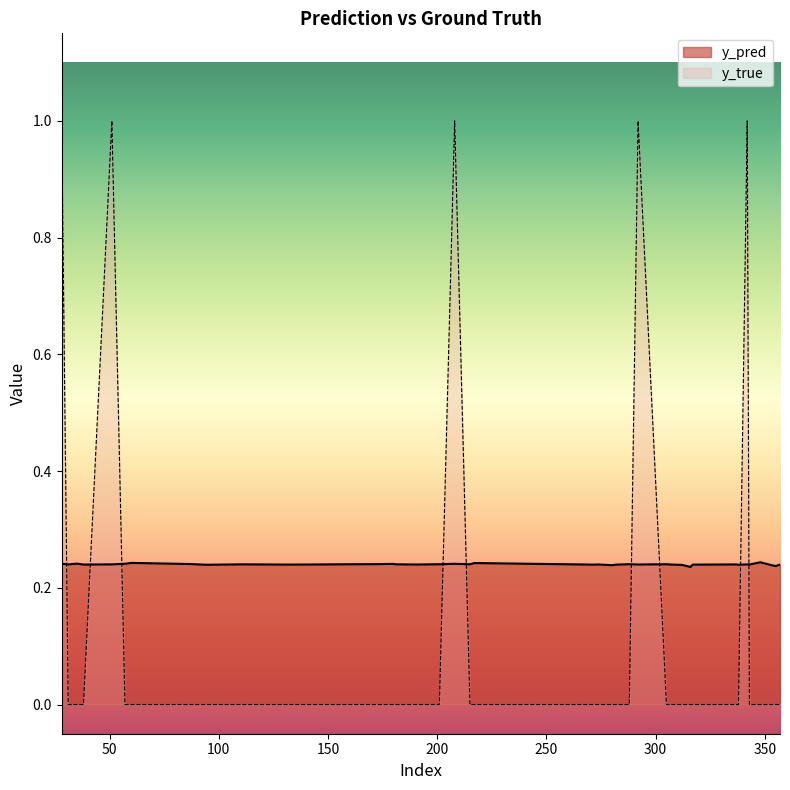

Reading right to left, list all the values displayed in this chart.

y_pred: 357=0.2	355=0.2	353=0.2	348=0.2	344=0.2	343=0.2	342=0.2	338=0.2	337=0.2	317=0.2	316=0.2	312=0.2	307=0.2	305=0.2	292=0.2	288=0.2	282=0.2	280=0.2	274=0.2	271=0.2	268=0.2	217=0.2	215=0.2	208=0.2	201=0.2	191=0.2	181=0.2	180=0.2	171=0.2	133=0.2	111=0.2	94=0.2	86=0.2	60=0.2	57=0.2	51=0.2	38=0.2	35=0.2	31=0.2	28=0.2
y_true: 357=0.0	355=0.0	353=0.0	348=0.0	344=0.0	343=0.0	342=1.0	338=0.0	337=0.0	317=0.0	316=0.0	312=0.0	307=0.0	305=0.0	292=1.0	288=0.0	282=0.0	280=0.0	274=0.0	271=0.0	268=0.0	217=0.0	215=0.0	208=1.0	201=0.0	191=0.0	181=0.0	180=0.0	171=0.0	133=0.0	111=0.0	94=0.0	86=0.0	60=0.0	57=0.0	51=1.0	38=0.0	35=0.0	31=0.0	28=1.0